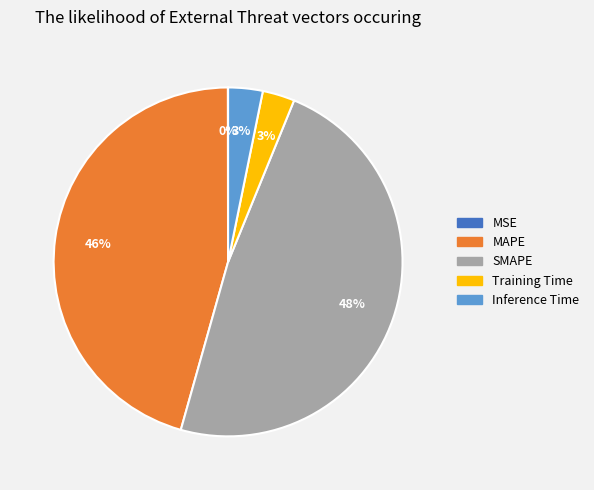

To the nearest percent, what percentage of the pie is MAPE?

46%